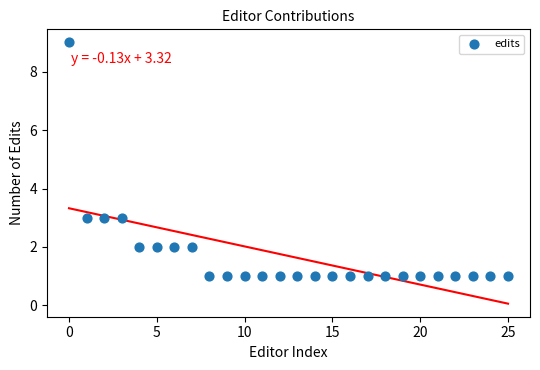

What is the range of Y values (max minus min)?

8